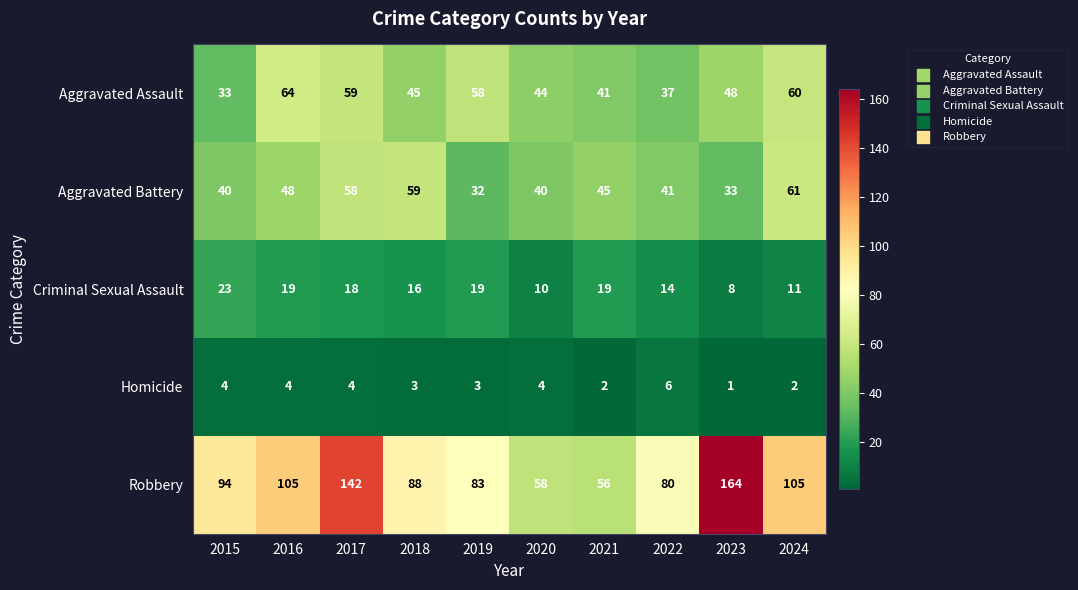

What is the sum of the Robbery values at 2015 and 2024?

199